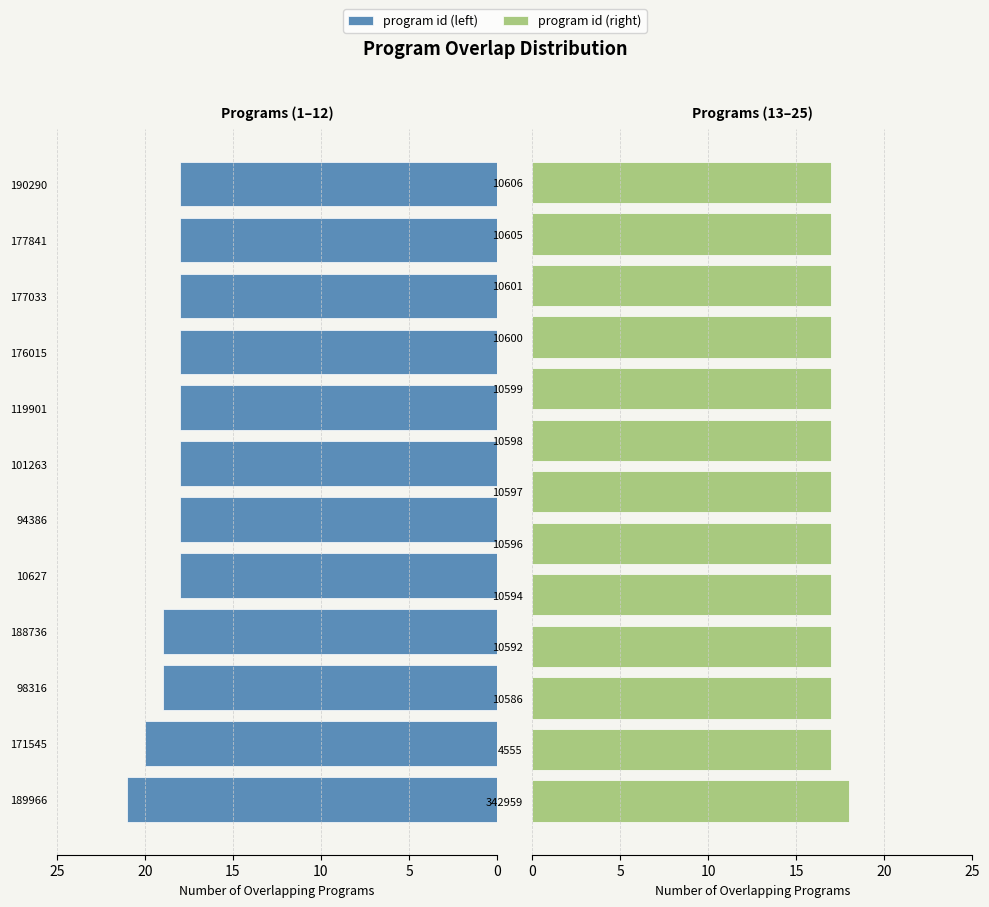

Reading left to right, extract all data points from this chart.

189966=21	171545=20	98316=19	188736=19	10627=18	94386=18	101263=18	119901=18	176015=18	177033=18	177841=18	190290=18	342959=18	4555=17	10586=17	10592=17	10594=17	10596=17	10597=17	10598=17	10599=17	10600=17	10601=17	10605=17	10606=17